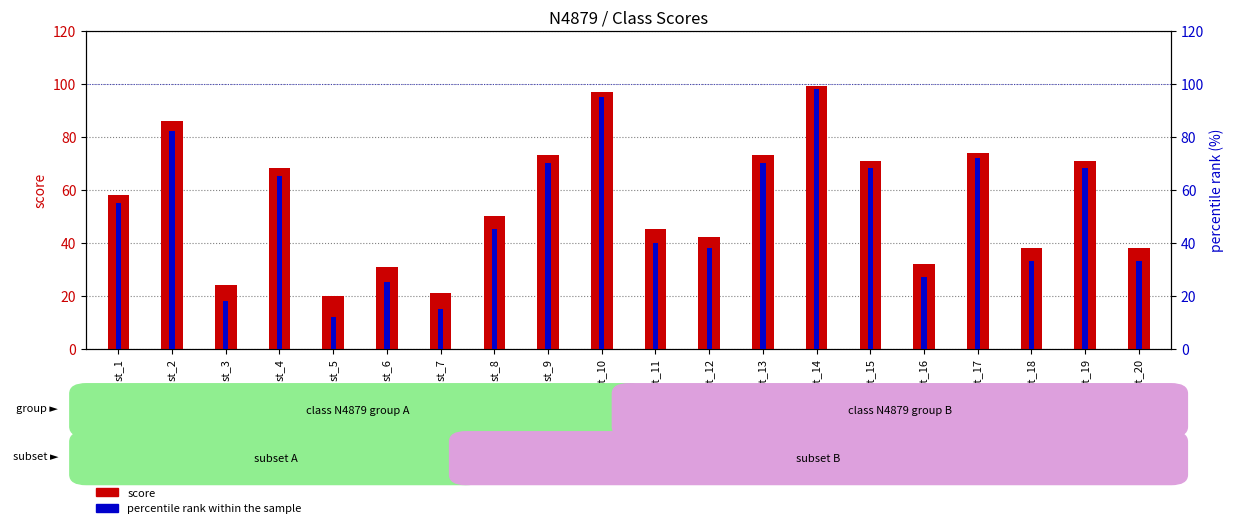

Which series changed the most between st_9 and st_20?

percentile rank within the sample